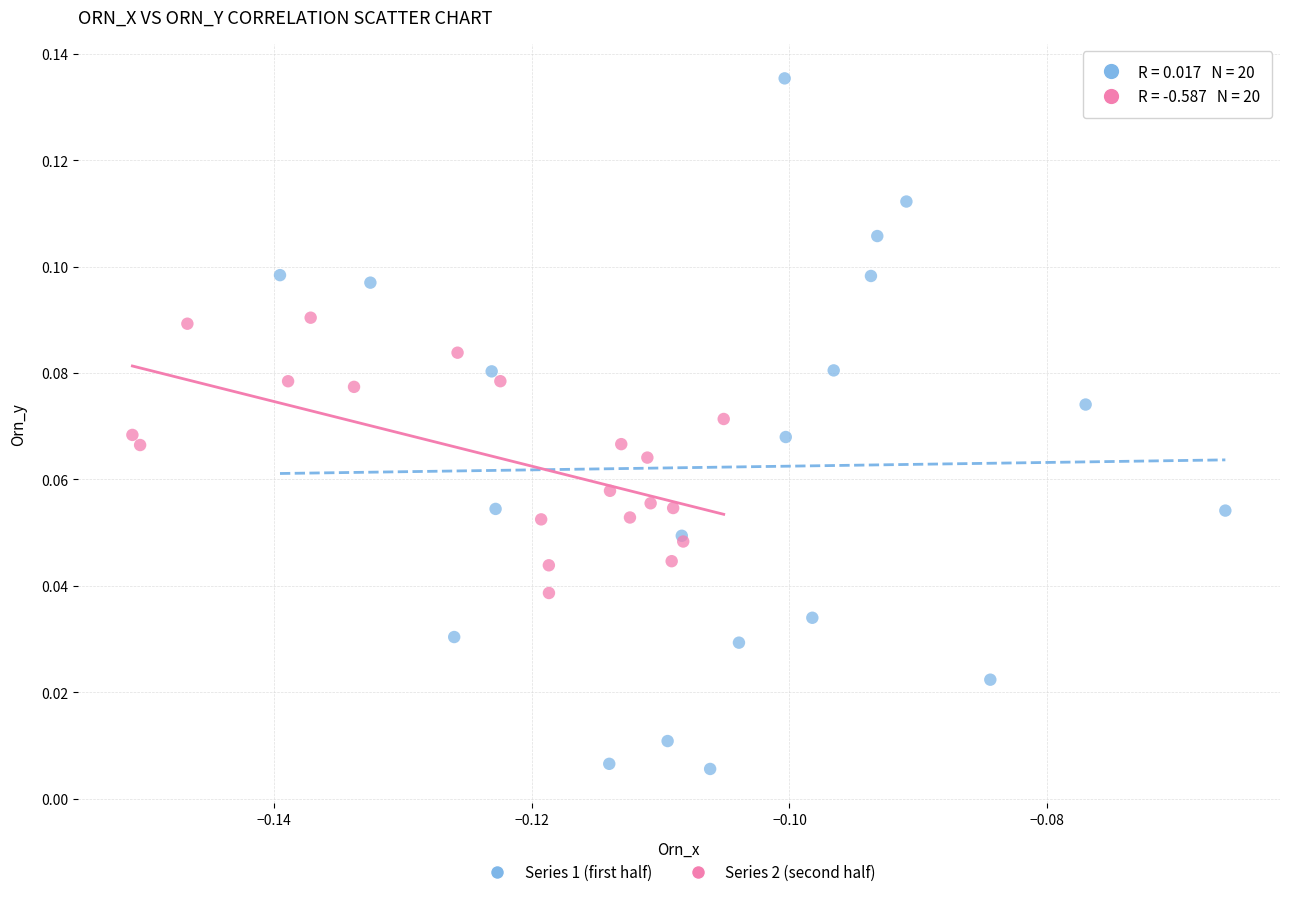

Which series contains the lowest Y value?

Series 1 (first half)